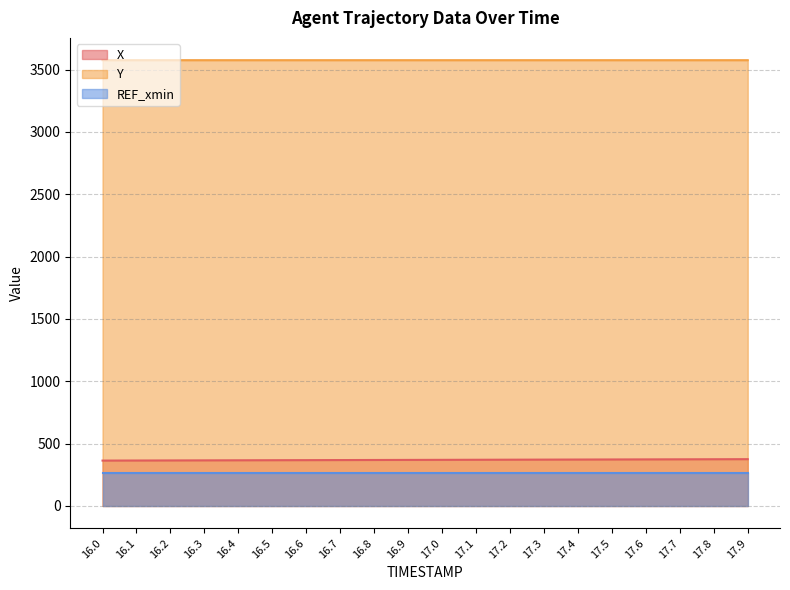

How many categories are shown in the chart?

20